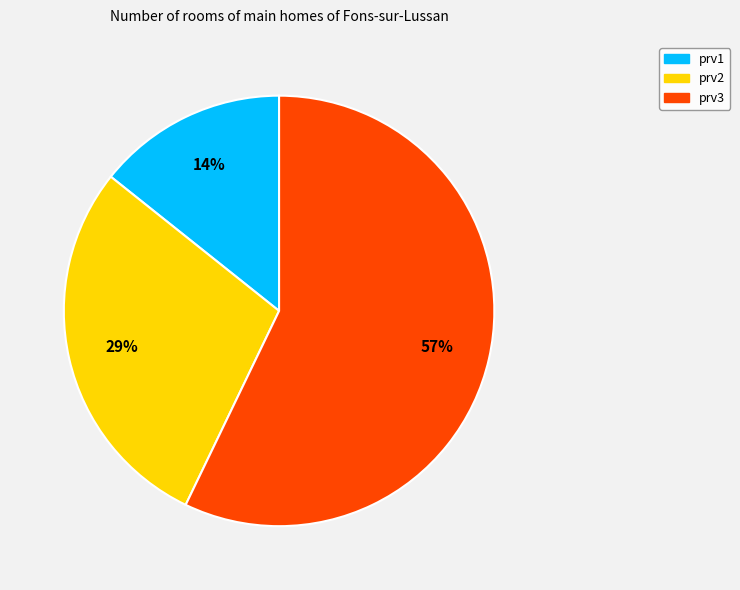

Between prv1 and prv2, which is larger?

prv2